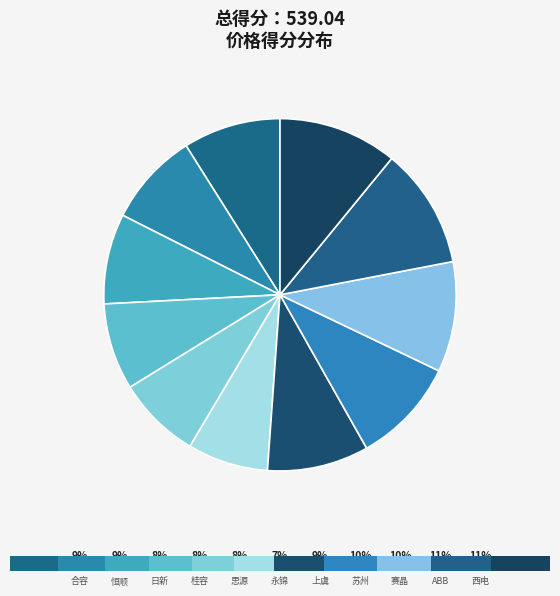

Count the number of slices in the pie.

11